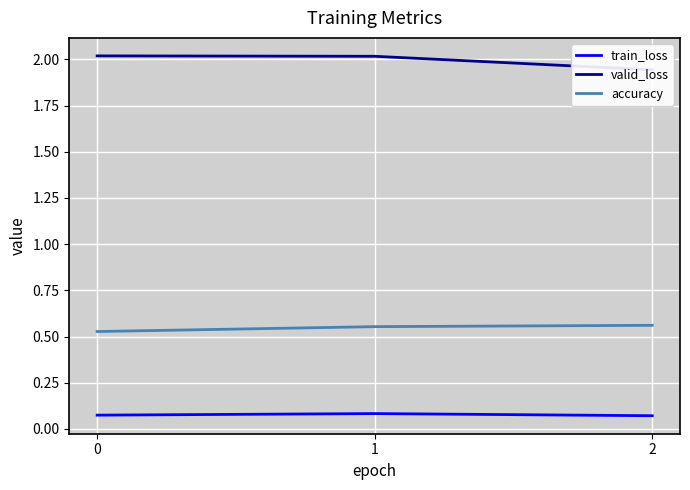

List the series in order of their peak value, highest first.

valid_loss, accuracy, train_loss